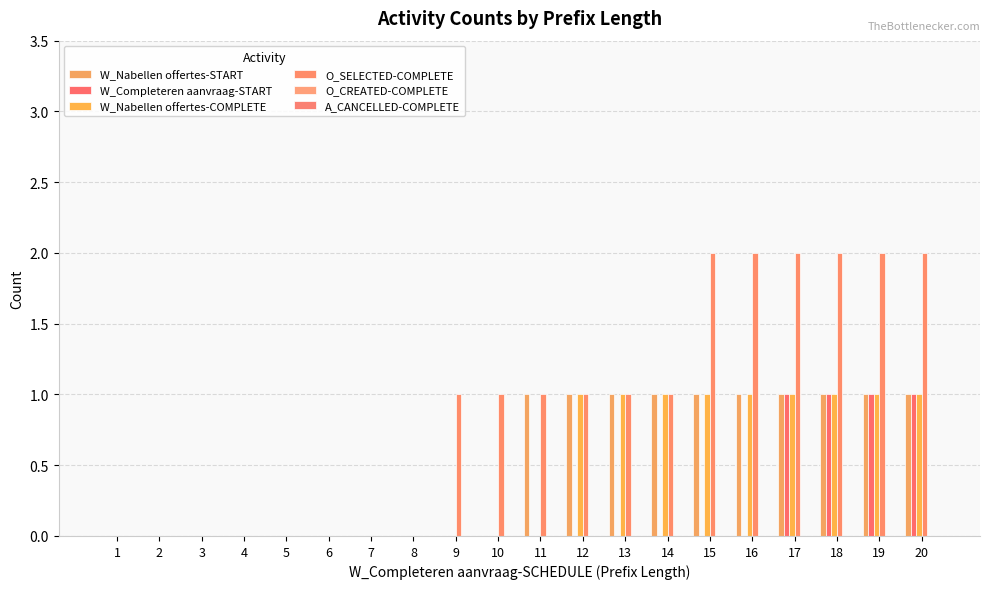

Between 2 and 14, which series saw the biggest shift?

W_Nabellen offertes-START